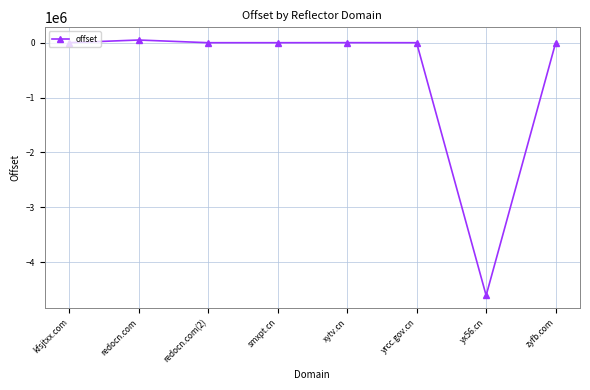

What value does the data have at smxpt.cn?

14